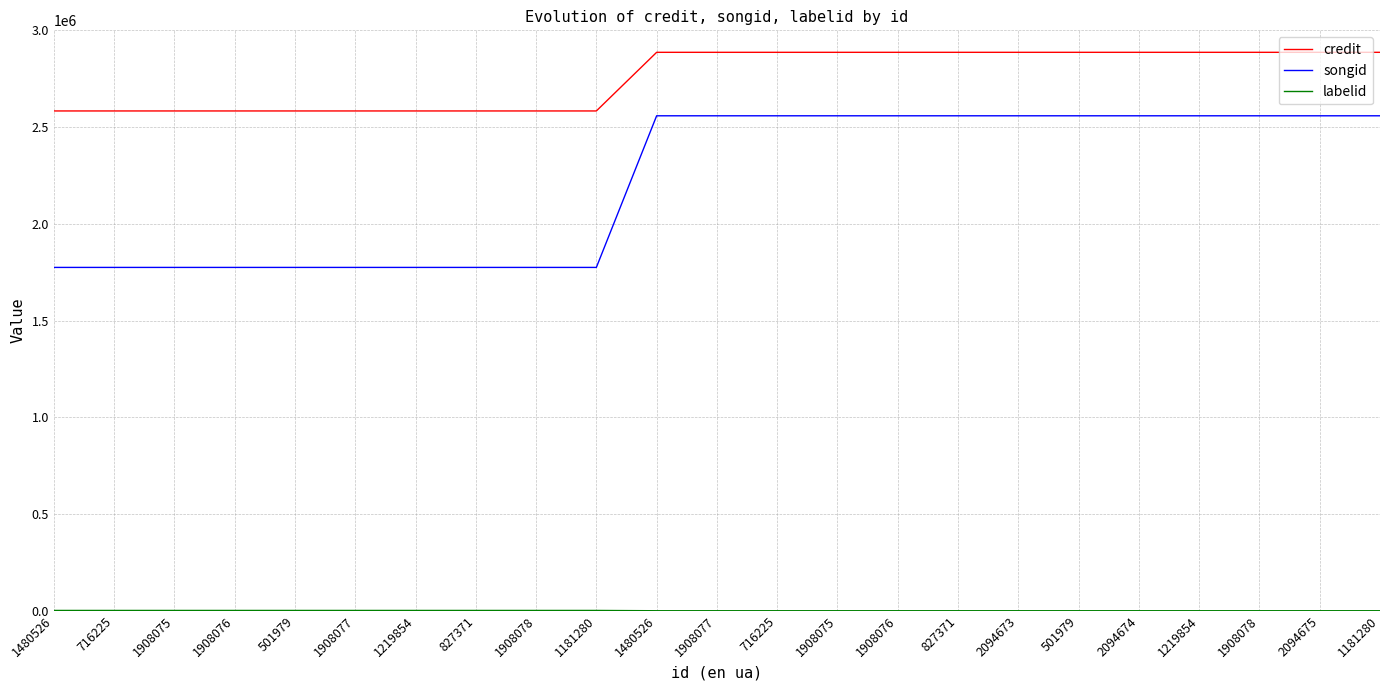

List the series in order of their peak value, lowest first.

labelid, songid, credit